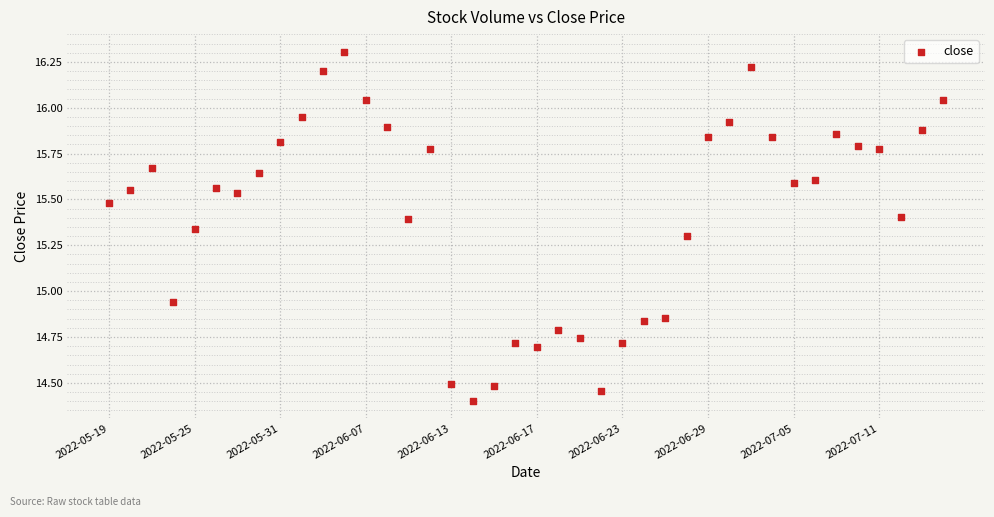

What is the range of Y values (max minus min)?

1.9